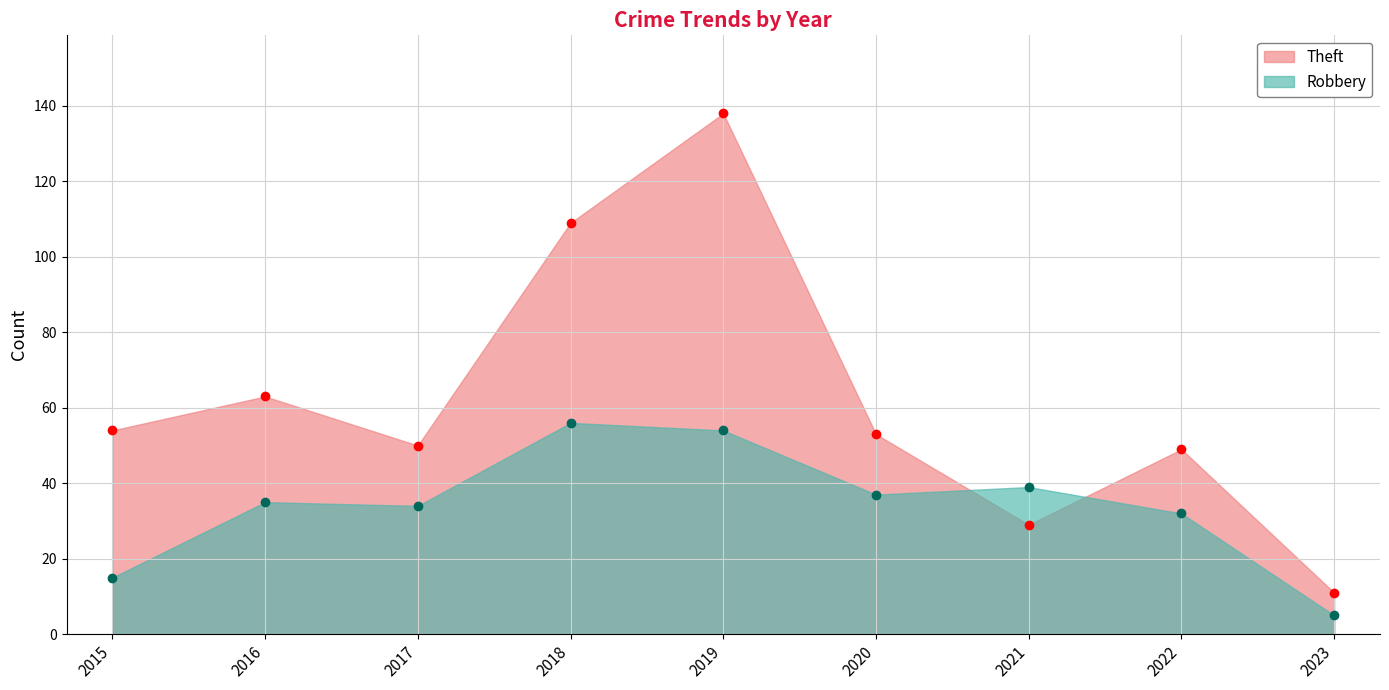

Read the Theft value at 2018.

109